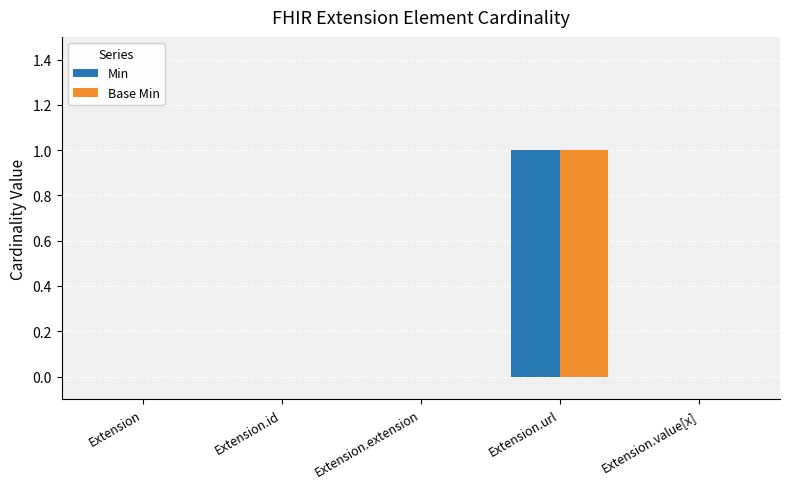

Which category has the highest value across all series?

Extension.url